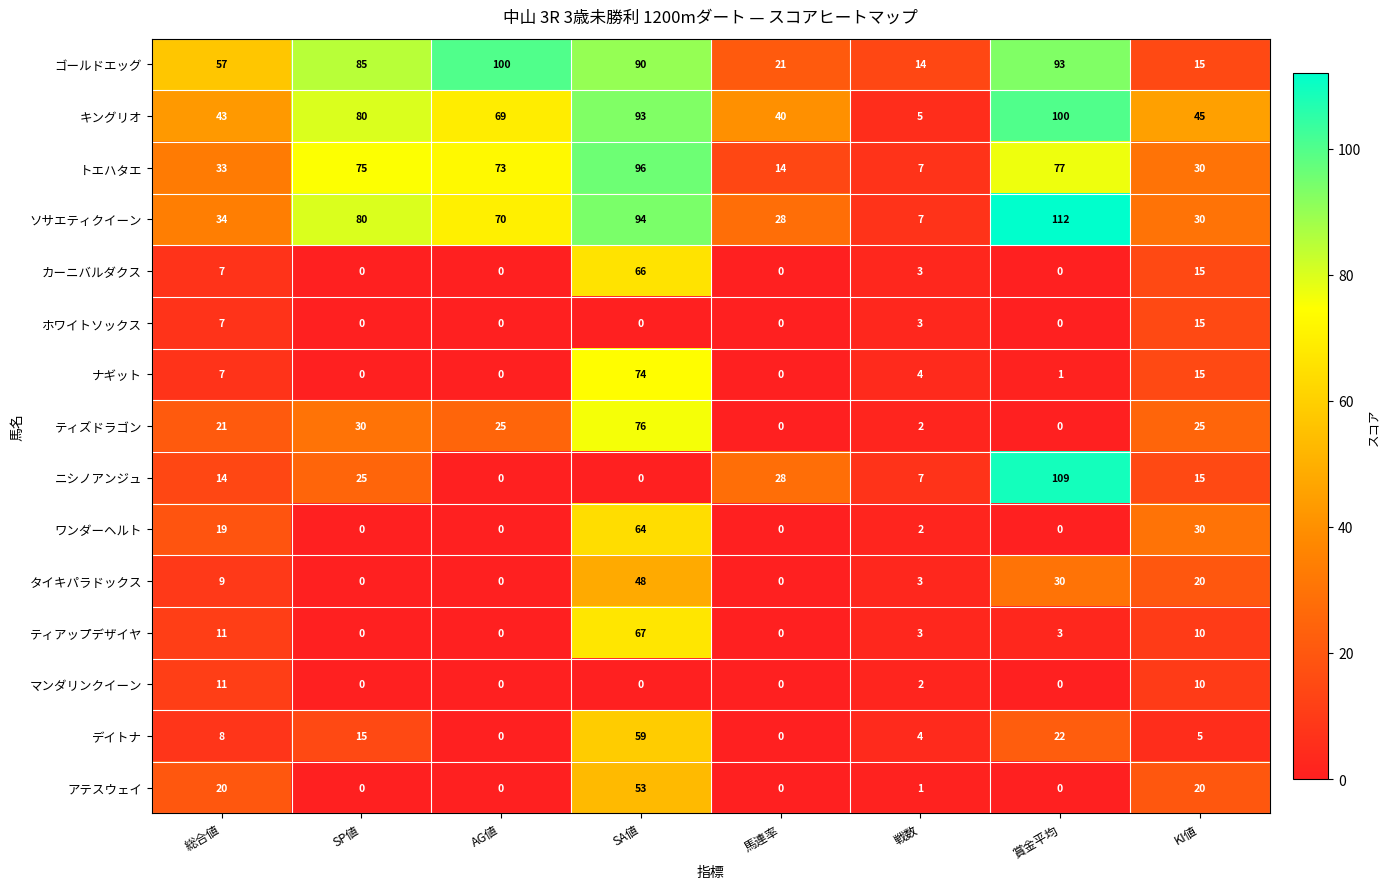

What is the difference between the maximum and minimum values in the デイトナ series?

59